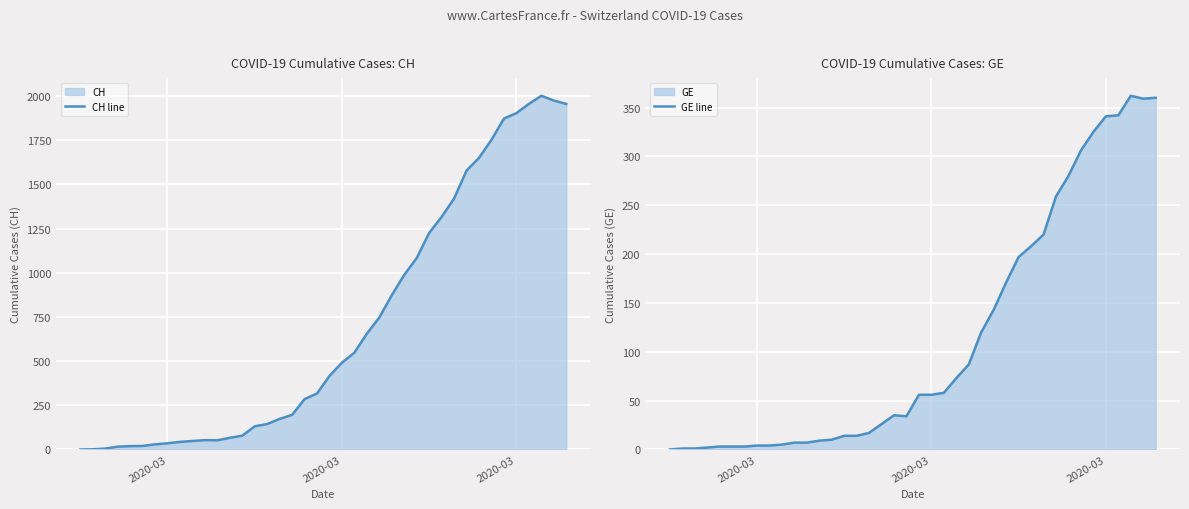

True or false: GE line has more than 0 interior local peaks.

True